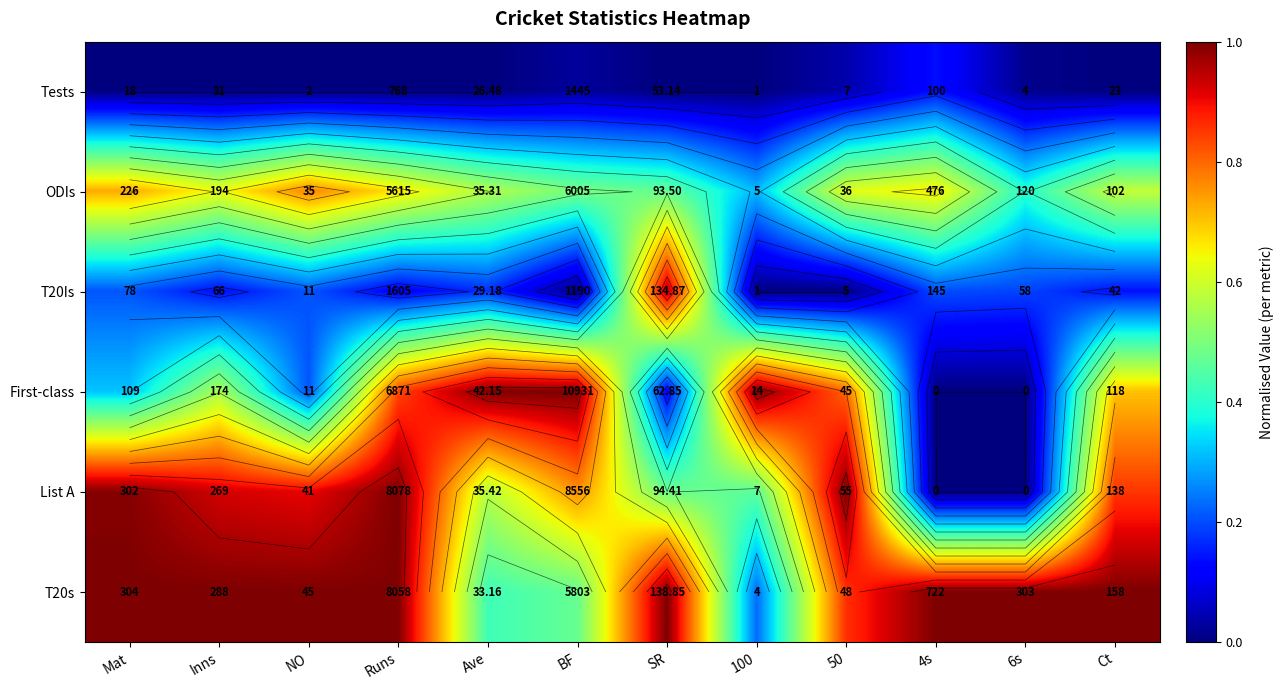

At which label does Tests reach its minimum?

Mat